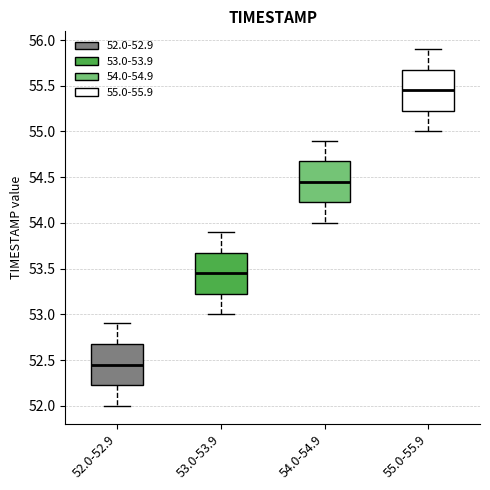

Which box's median line is the highest?

55.0-55.9